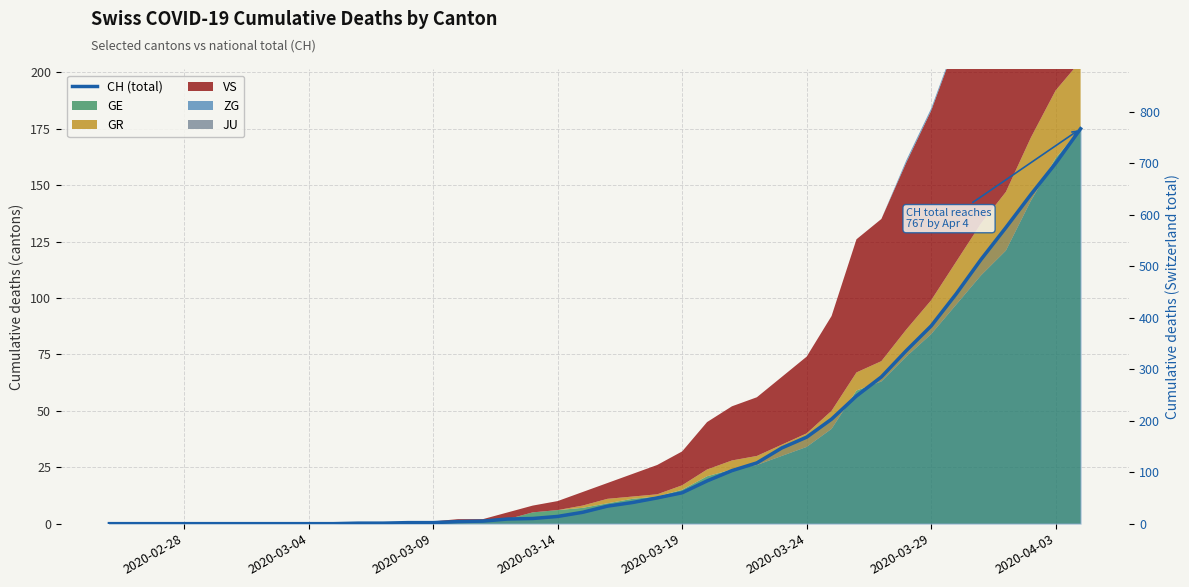

How many positive values are there?

30